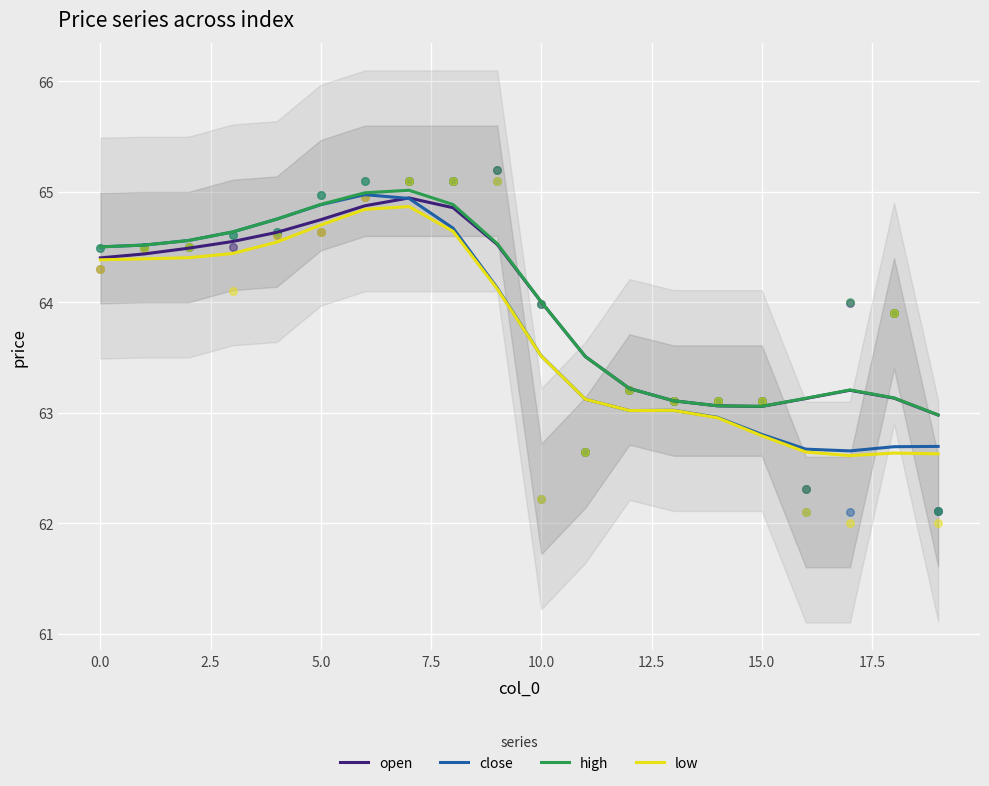

Which series has the widest spread of Y values?

close